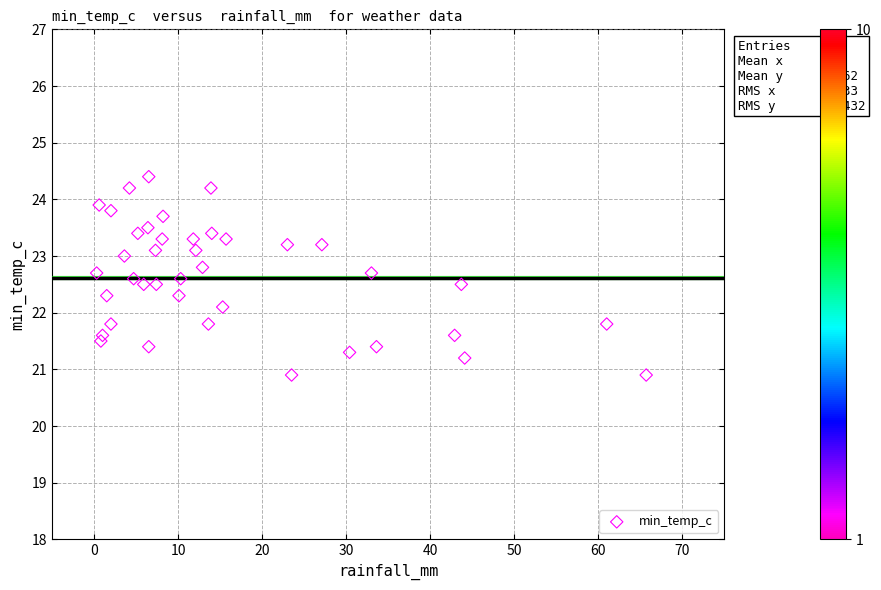

What Y value in the scatter plot is closest to 22?

22.1